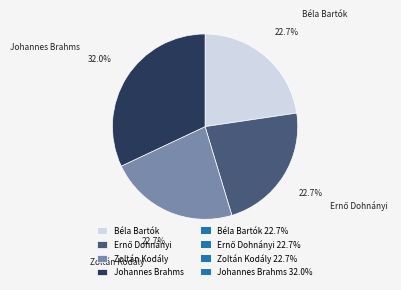

What is the ratio of the value at Béla Bartók to the value at Zoltán Kodály?

1.0